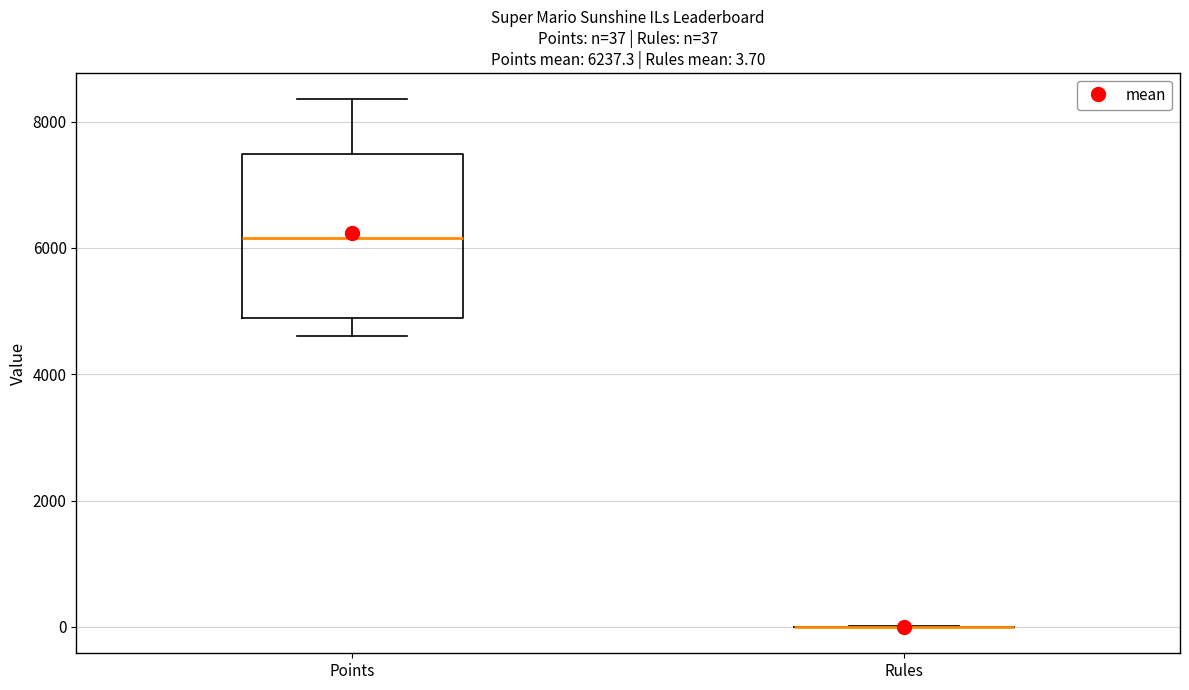

Comparing the boxes themselves (not the whiskers), which one is the tallest?

Points